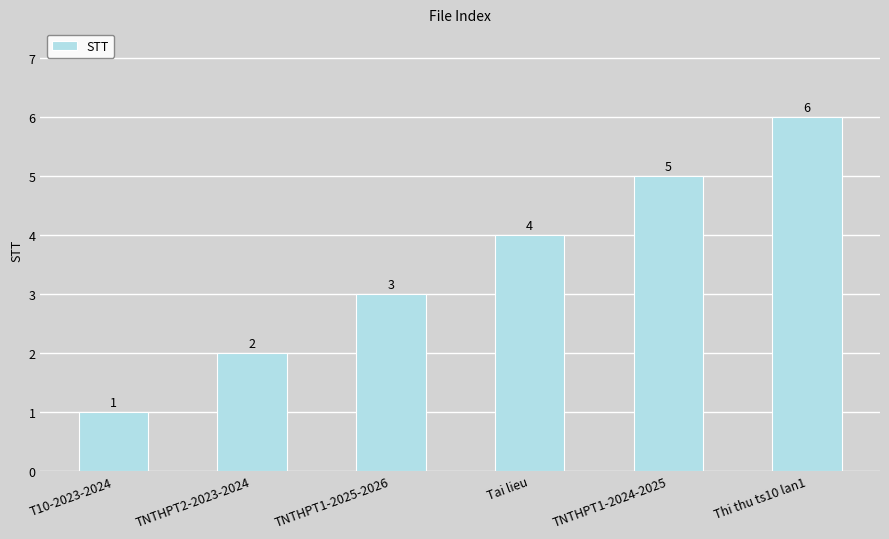

Which has a higher value, TNTHPT1-2024-2025 or Thi thu ts10 lan1?

Thi thu ts10 lan1